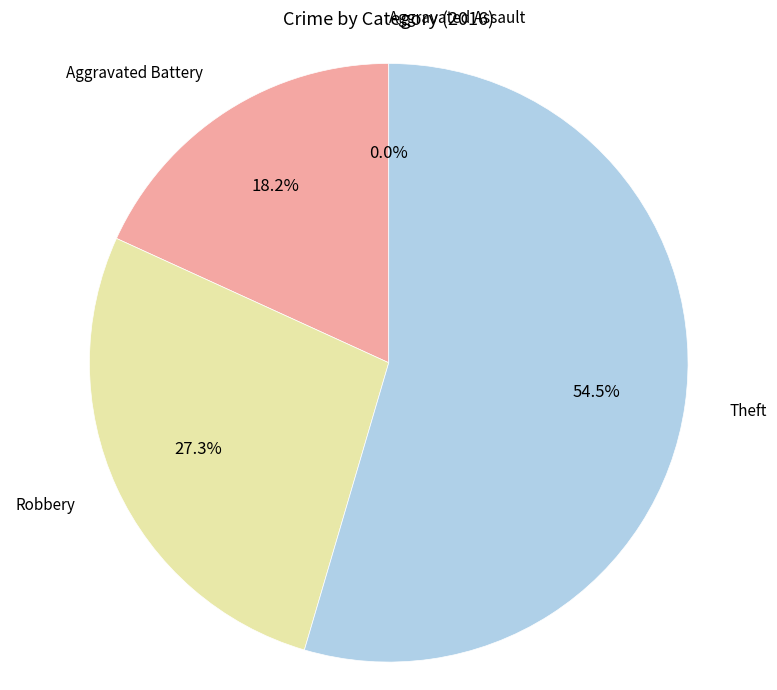

True or false: Aggravated Battery accounts for 30% of the total.

False